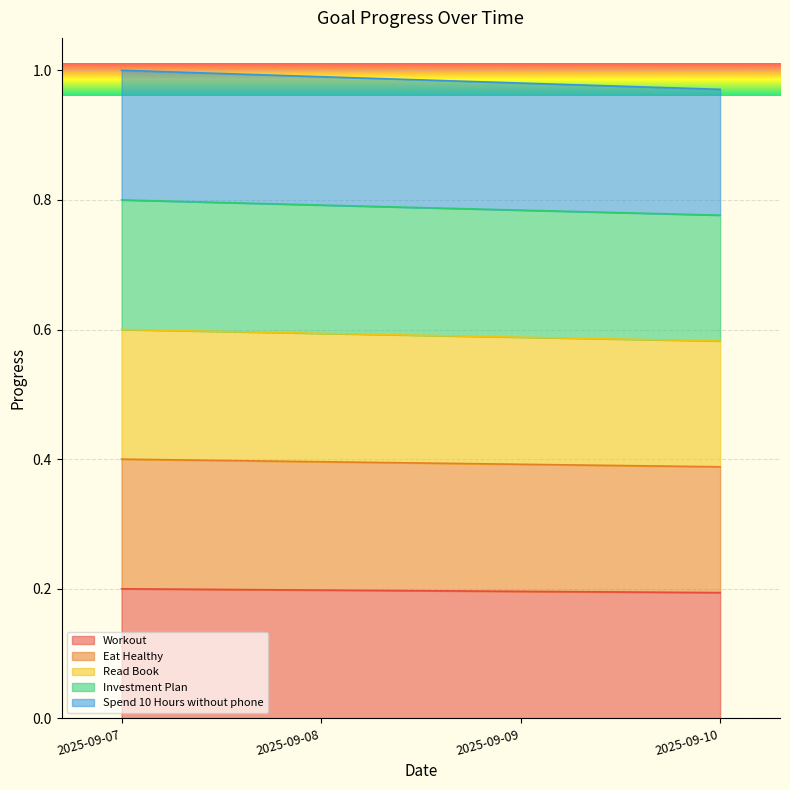

True or false: Eat Healthy and Workout intersect in this chart.

False